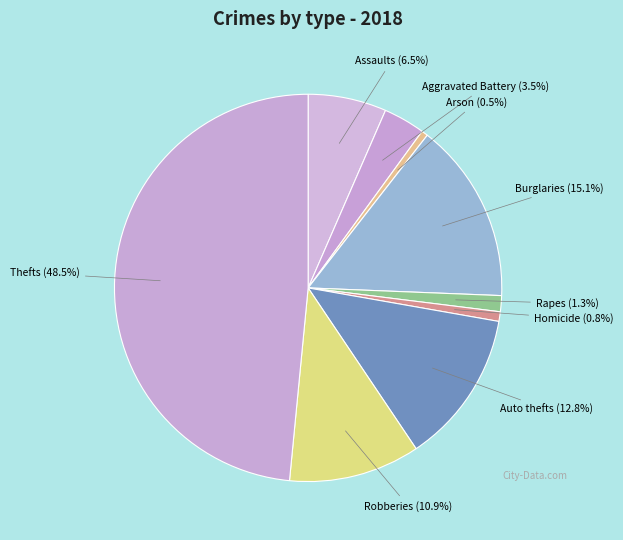

Does any single category account for the majority?

No